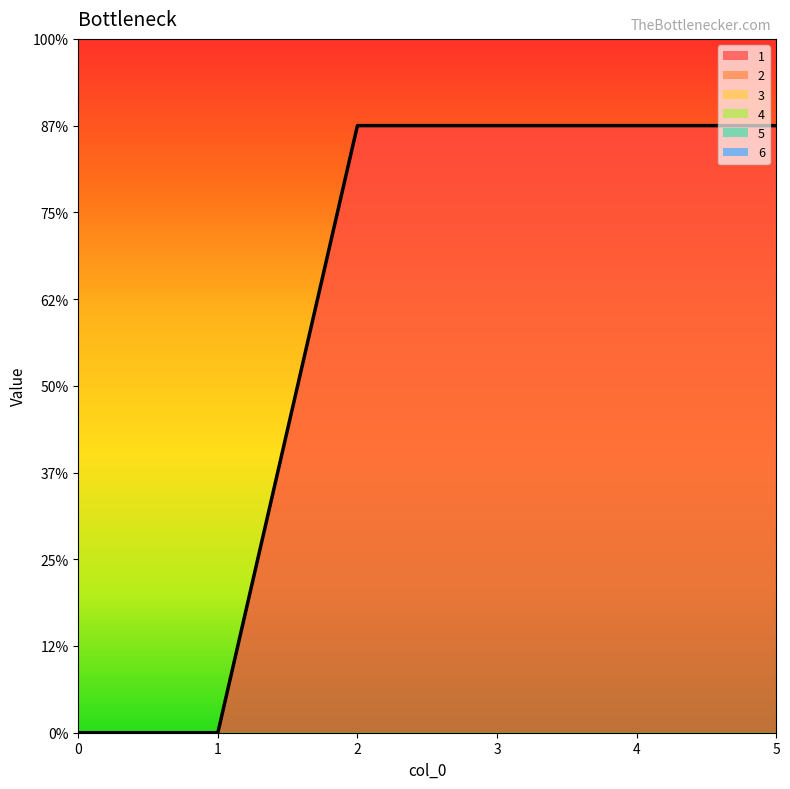

Which series has the widest spread of values?

1